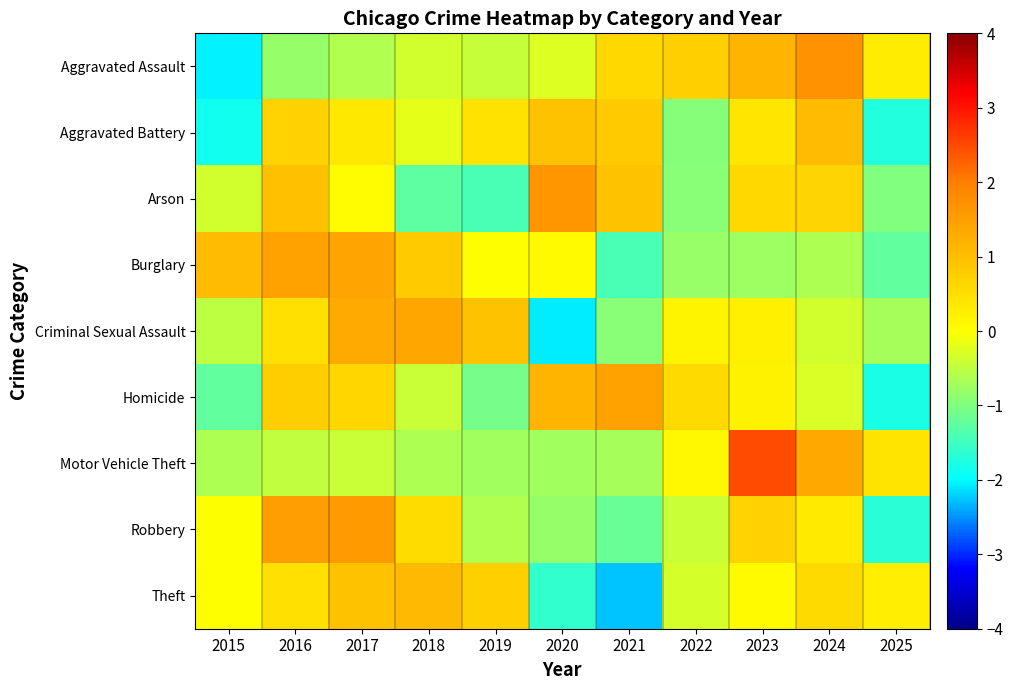

Reading left to right, transcribe all the data shown in this chart.

Aggravated Assault: 2015=-2.1	2016=-0.8	2017=-0.6	2018=-0.3	2019=-0.4	2020=-0.3	2021=0.6	2022=0.7	2023=1.2	2024=1.7	2025=0.3
Aggravated Battery: 2015=-1.9	2016=0.7	2017=0.4	2018=-0.2	2019=0.4	2020=1.0	2021=0.8	2022=-0.9	2023=0.4	2024=1.0	2025=-1.7
Arson: 2015=-0.4	2016=1.0	2017=0.1	2018=-1.3	2019=-1.4	2020=1.6	2021=1.0	2022=-0.9	2023=0.6	2024=0.7	2025=-1.0
Burglary: 2015=1.0	2016=1.4	2017=1.4	2018=0.8	2019=0.0	2020=0.1	2021=-1.4	2022=-0.8	2023=-0.8	2024=-0.6	2025=-1.2
Criminal Sexual Assault: 2015=-0.5	2016=0.5	2017=1.3	2018=1.4	2019=1.0	2020=-2.1	2021=-0.9	2022=0.2	2023=0.2	2024=-0.4	2025=-0.7
Homicide: 2015=-1.2	2016=0.8	2017=0.7	2018=-0.4	2019=-1.1	2020=1.2	2021=1.4	2022=0.6	2023=0.2	2024=-0.3	2025=-1.8
Motor Vehicle Theft: 2015=-0.6	2016=-0.5	2017=-0.4	2018=-0.6	2019=-0.7	2020=-0.7	2021=-0.7	2022=0.1	2023=2.5	2024=1.3	2025=0.4
Robbery: 2015=-0.0	2016=1.5	2017=1.6	2018=0.6	2019=-0.6	2020=-0.8	2021=-1.2	2022=-0.4	2023=0.7	2024=0.3	2025=-1.7
Theft: 2015=0.0	2016=0.5	2017=0.9	2018=1.1	2019=0.7	2020=-1.6	2021=-2.3	2022=-0.3	2023=0.1	2024=0.6	2025=0.3